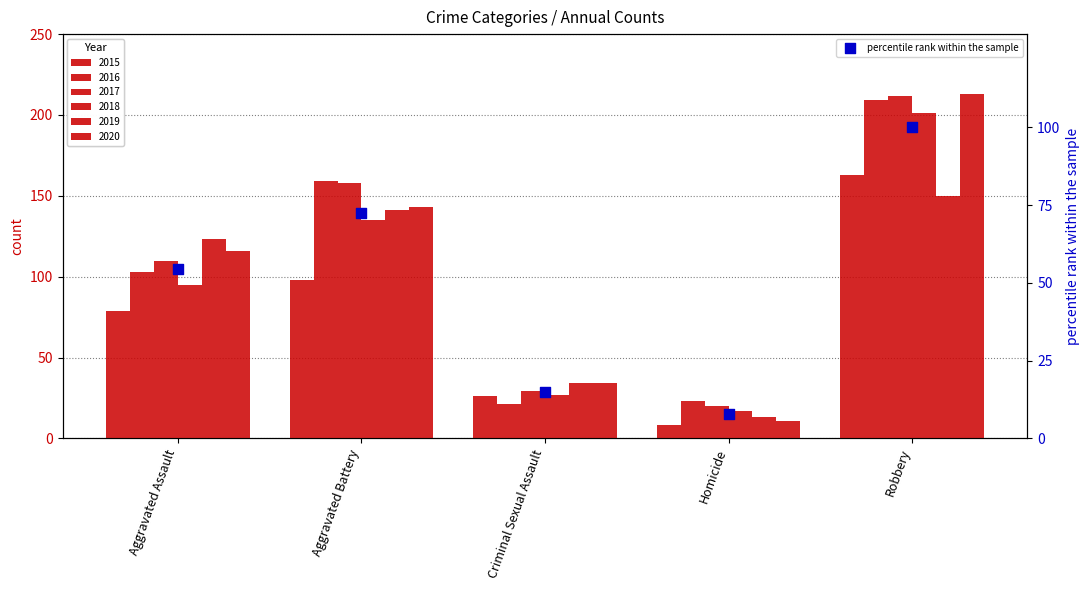

Which has a higher value, Aggravated Assault or Robbery?

Robbery